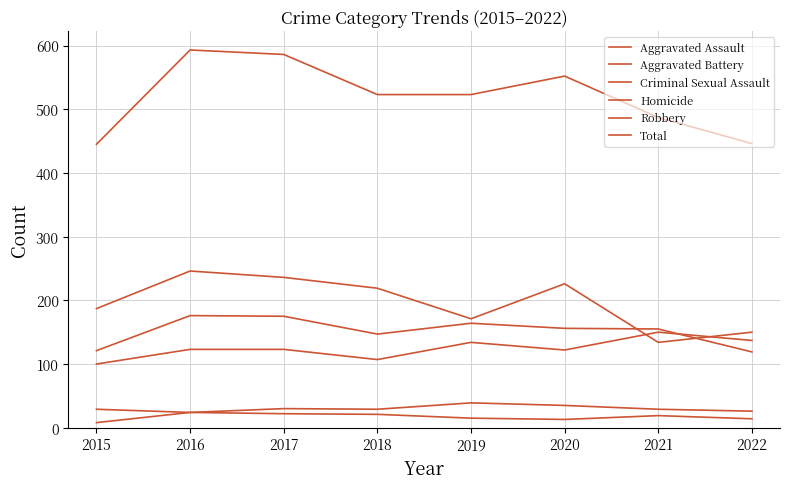

Is this an area chart (filled region under the line)?

No